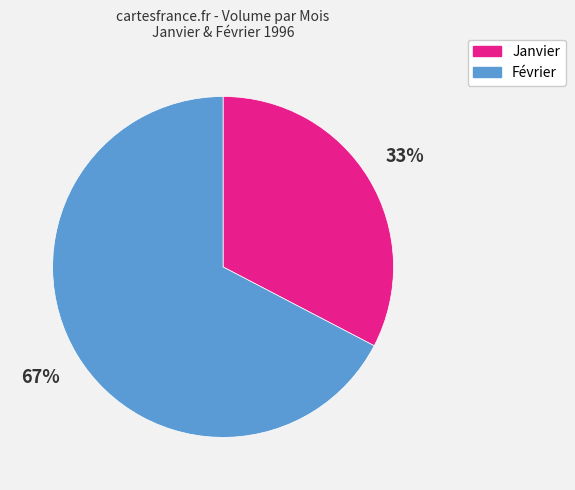

Does any single category account for the majority?

Yes